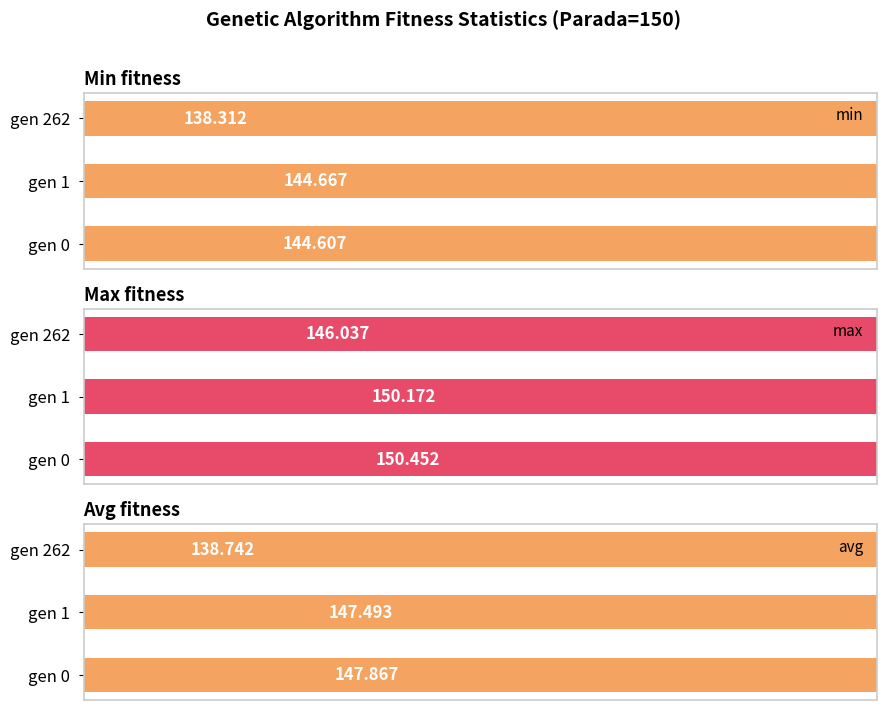

Are the bars horizontal?

Yes